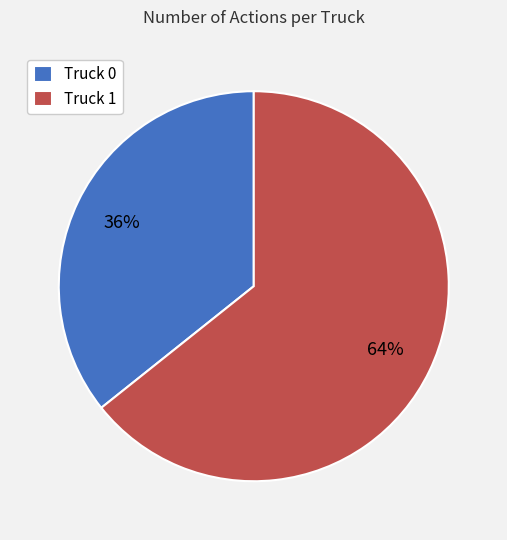

What percentage is the Truck 0 slice, to the nearest percent?

36%